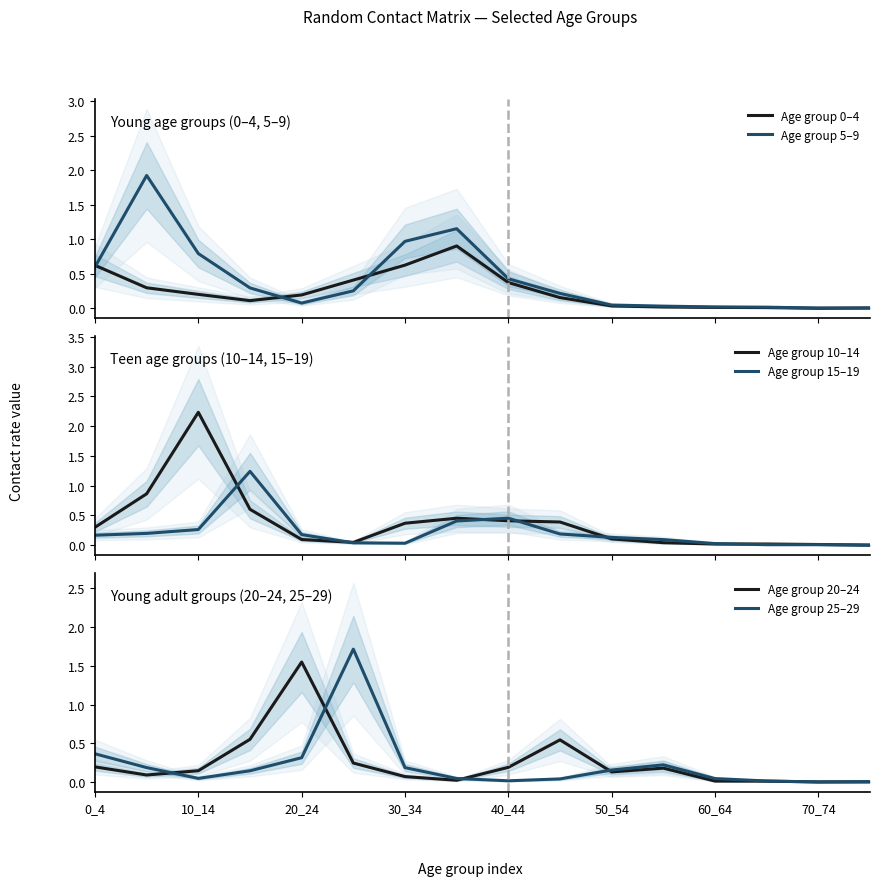

How many times do Age group 5–9 and Age group 10–14 cross each other?

6